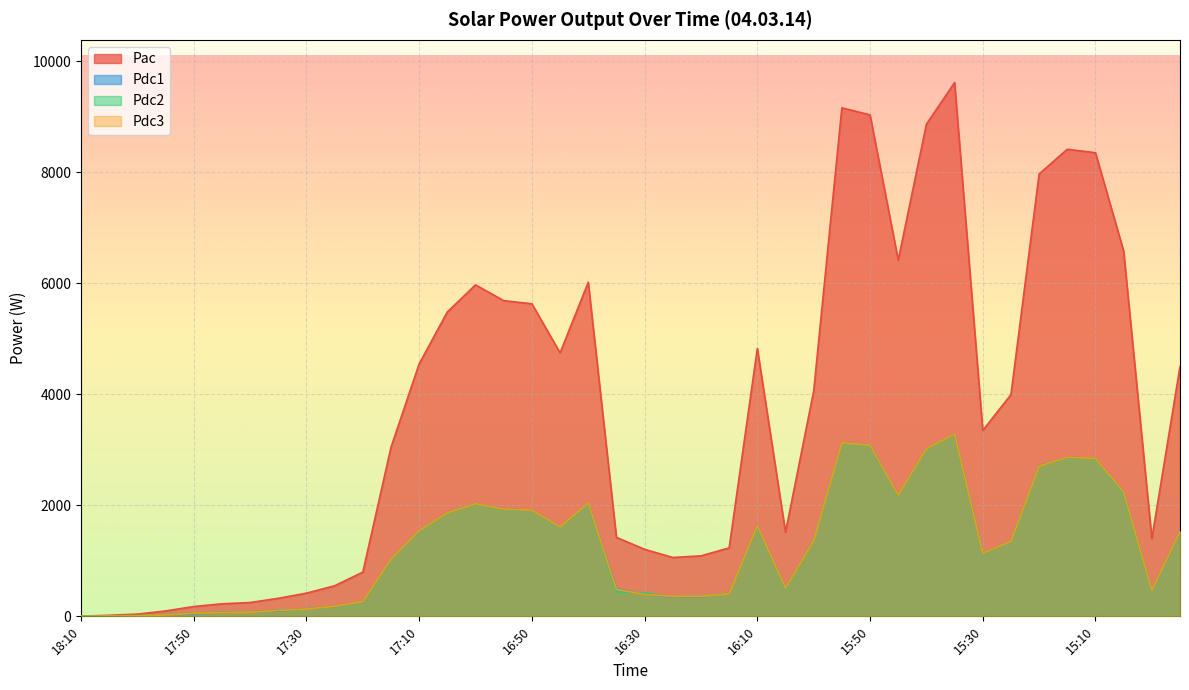

Where is Pac nearest to the value 4812?

16:10